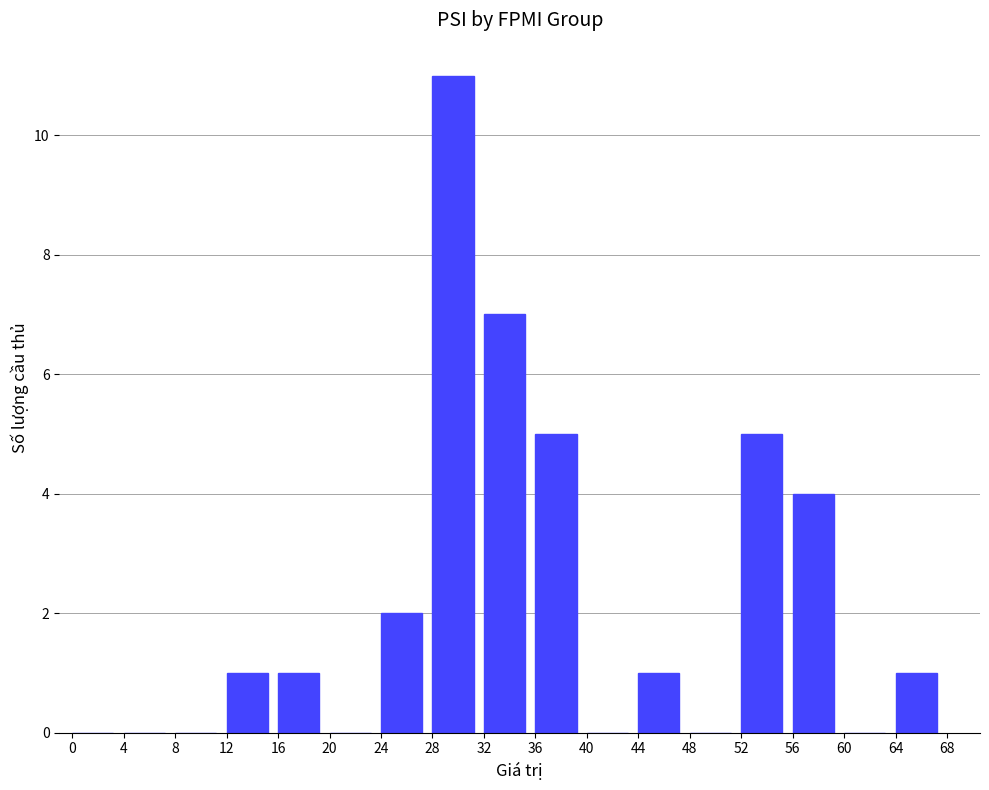

The chart shows a value of 2 at 28. True or false?

False